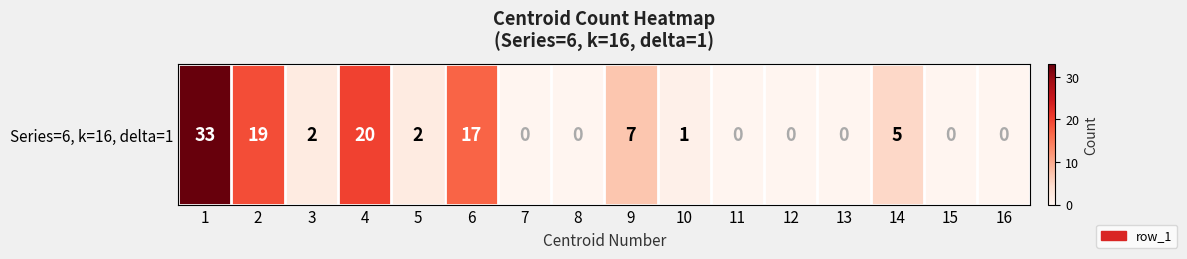

What is the sum of the values at 10 and 6?

18